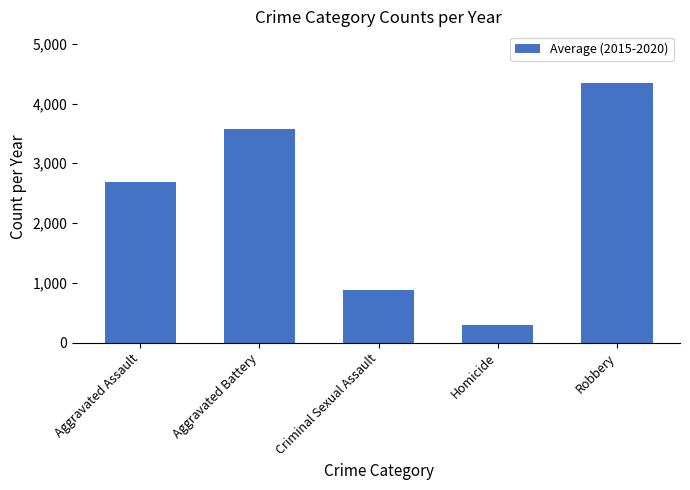

Rank the categories by value from lowest to highest.

Homicide, Criminal Sexual Assault, Aggravated Assault, Aggravated Battery, Robbery